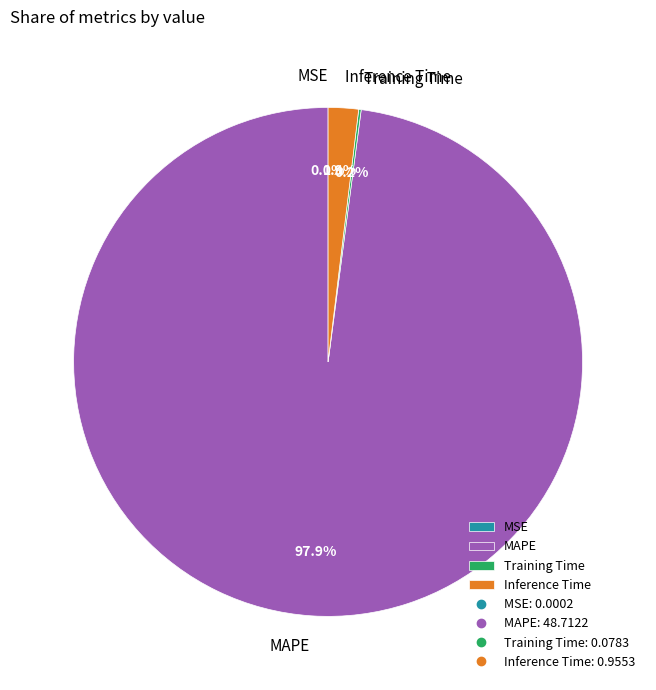

Does any single category account for the majority?

Yes